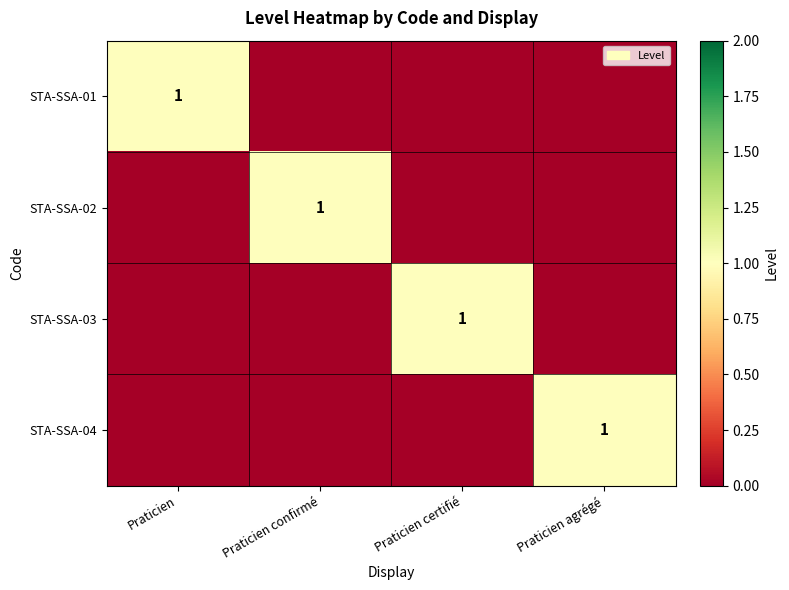

The STA-SSA-02 series shows 1 at Praticien confirmé. True or false?

True